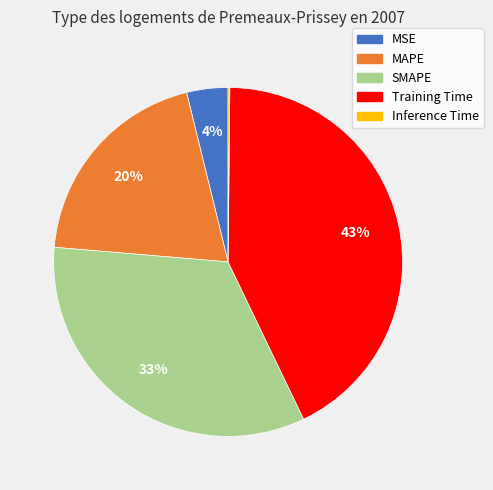

Which slice is the largest?

Training Time